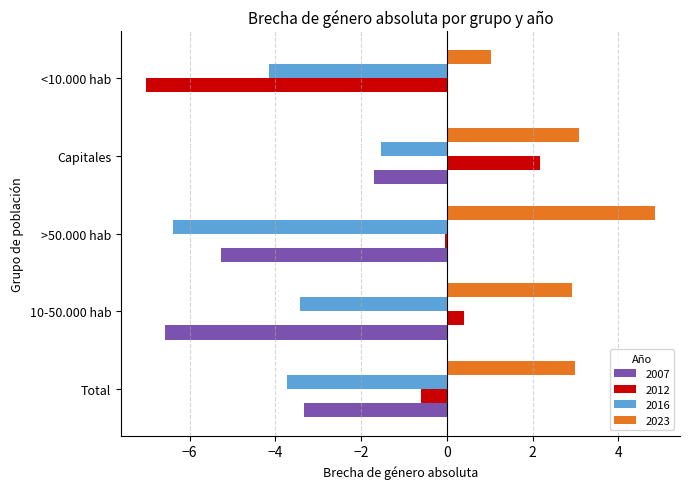

Is the value of 2016 at >50.000 hab greater than the value of 2007 at Capitales?

No